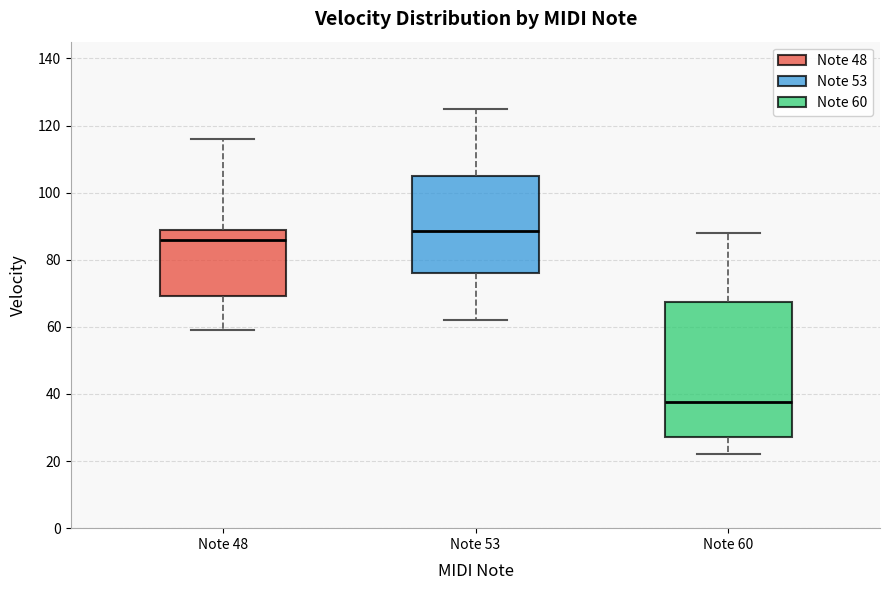

Reading left to right, read every box against the y-axis: the position of its median line, the range the box covers, and the ends of its whiskers. The values are not printed on the chart, so give them approximately, as read against the axis.

Note 48: median 86, box 70 to 90, whiskers 60 to 116
Note 53: median 88, box 76 to 106, whiskers 62 to 126
Note 60: median 38, box 28 to 68, whiskers 22 to 88